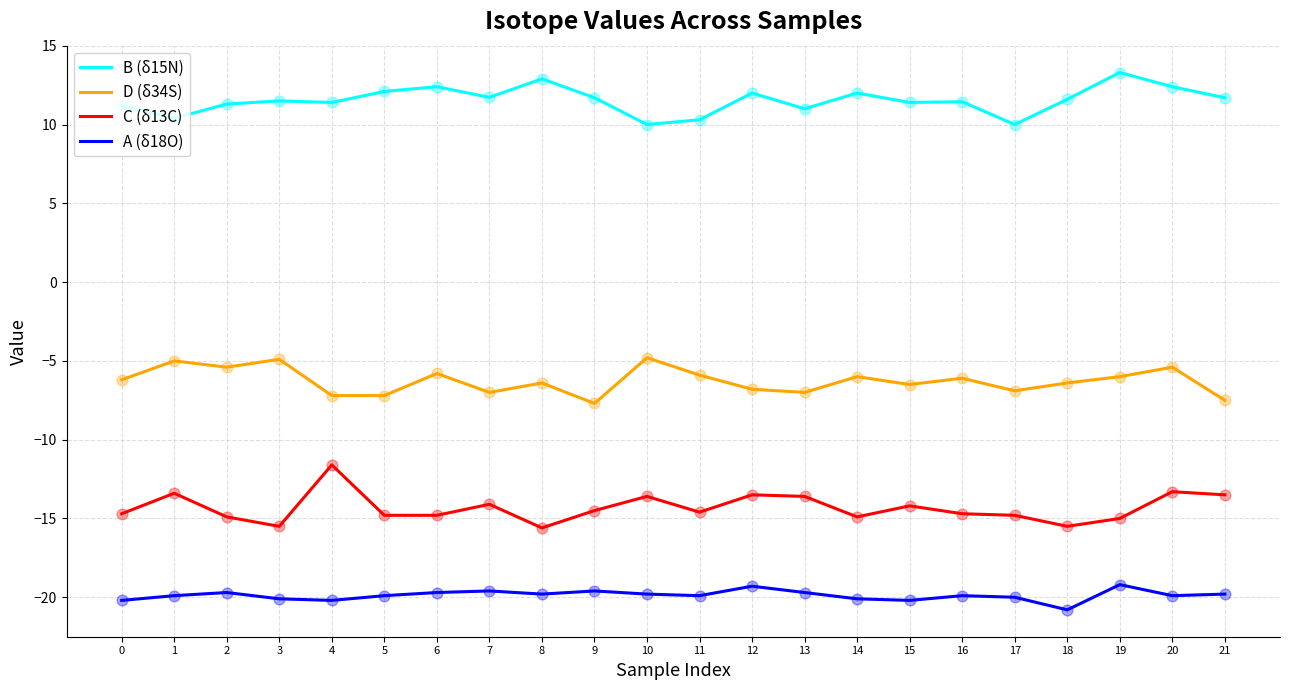

What is the difference between the highest and lowest values at 16?

31.3